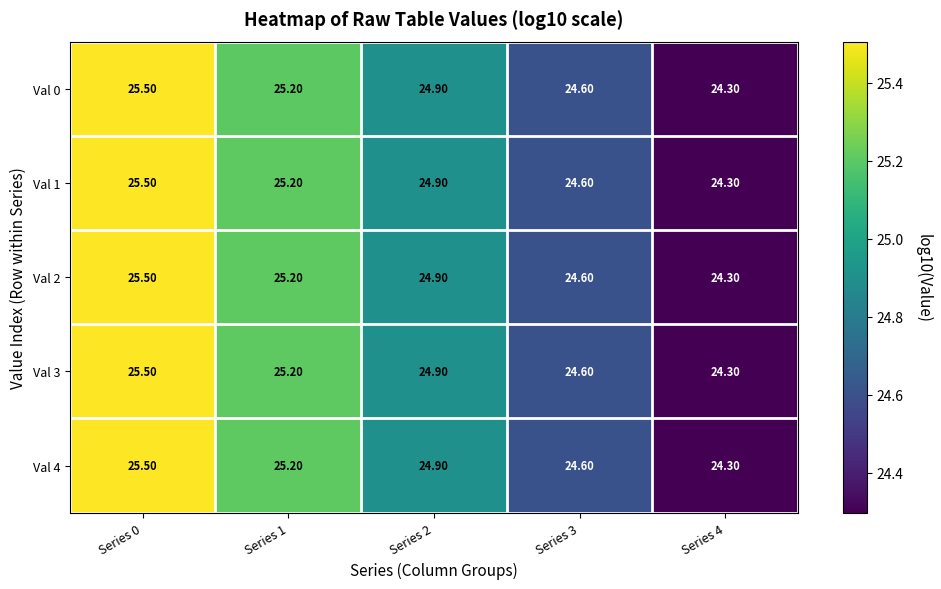

What is the total value across all series at Series 0?

127.5